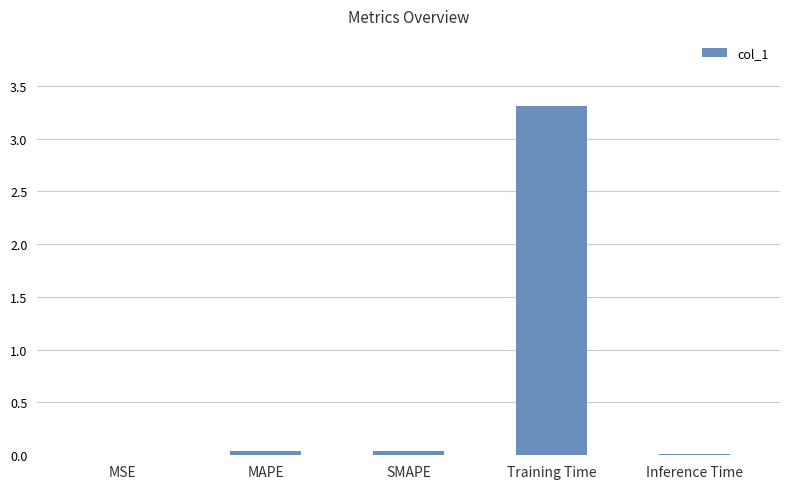

Which has a higher value, MAPE or MSE?

MAPE